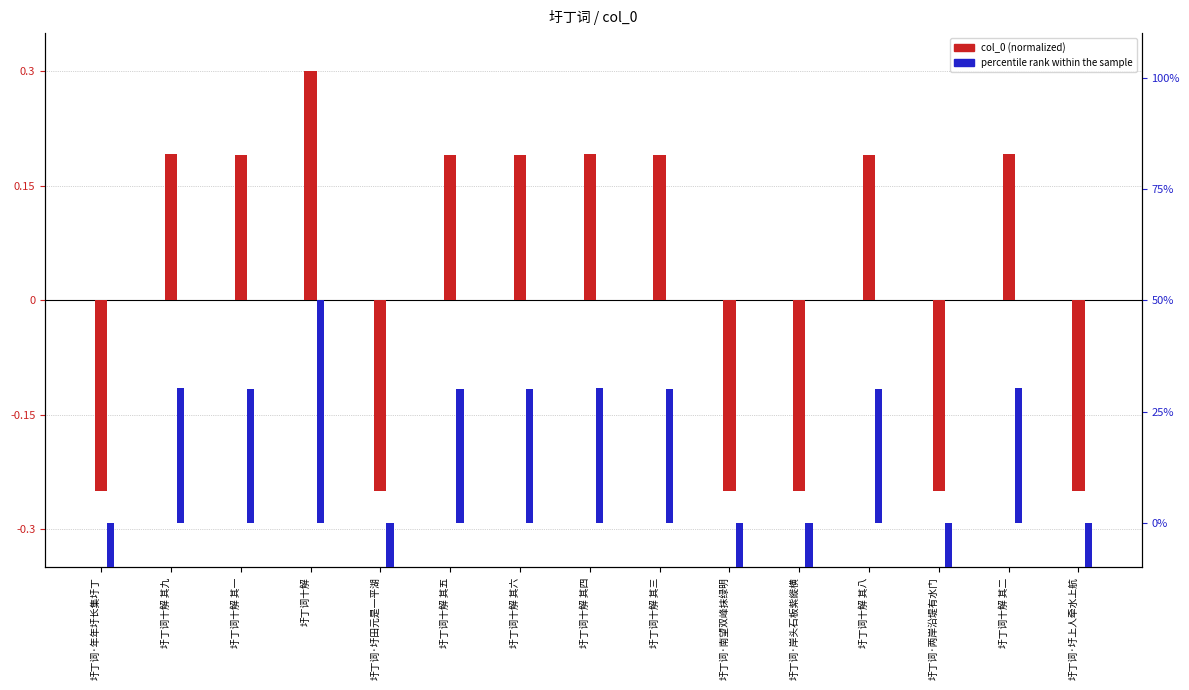

Is it true that col_0 (normalized) equals 0.2 at 圩丁词十解 其五?

True